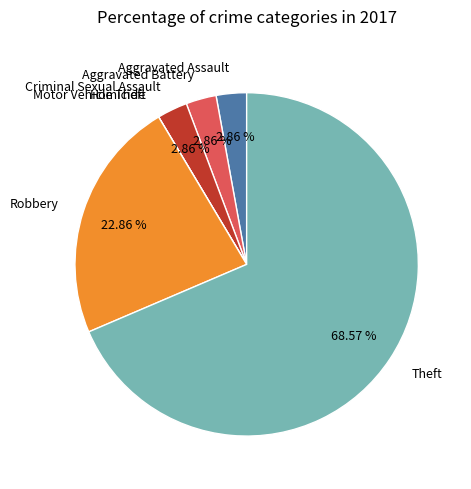

Which has a higher value, Theft or Aggravated Assault?

Theft